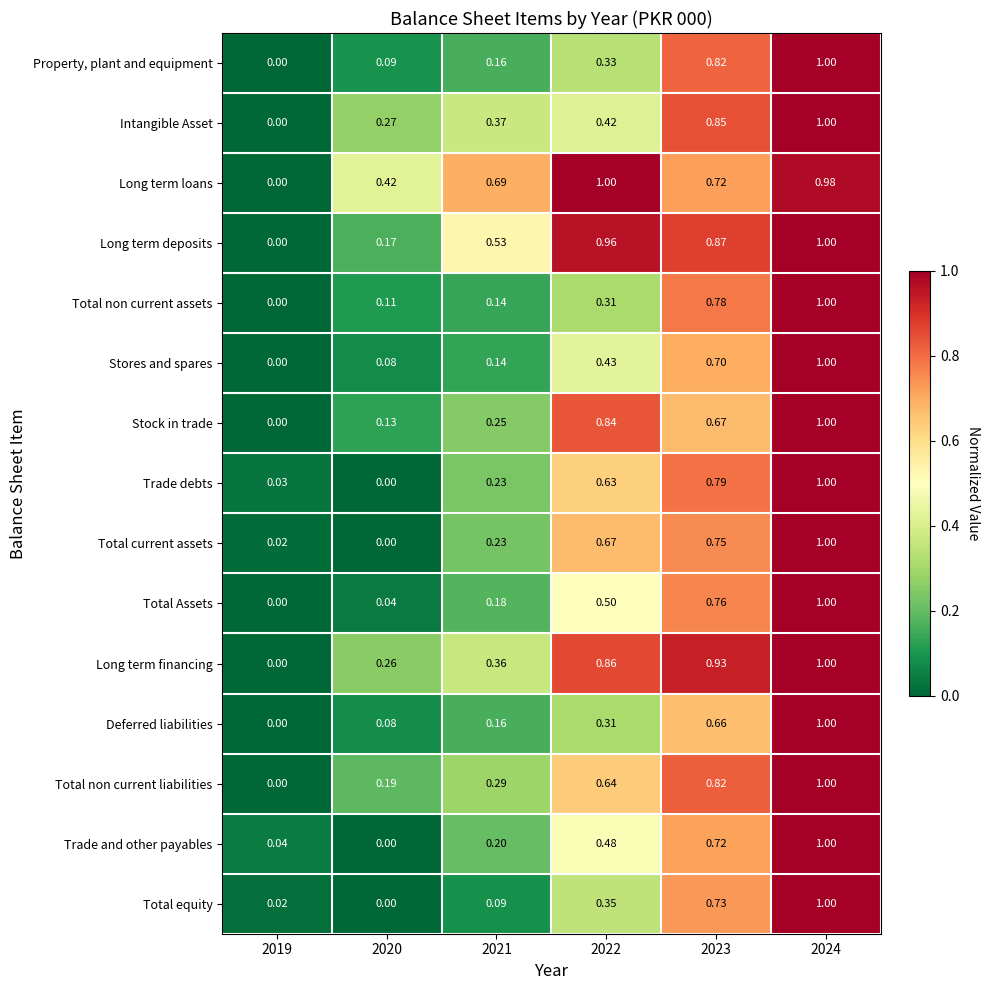

Between 2020 and 2023, which series saw the biggest shift?

Trade debts